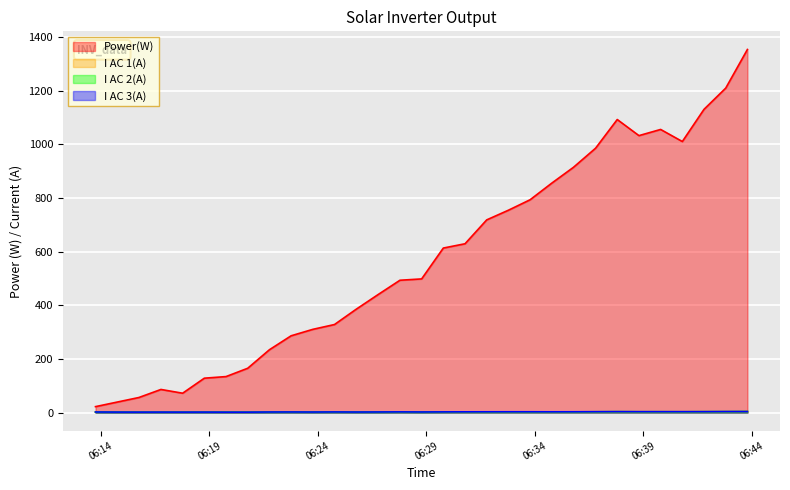

Is the value of Power(W) at 2025-07-15 06:33:47 greater than the value of I AC 2(A) at 2025-07-15 06:31:47?

Yes